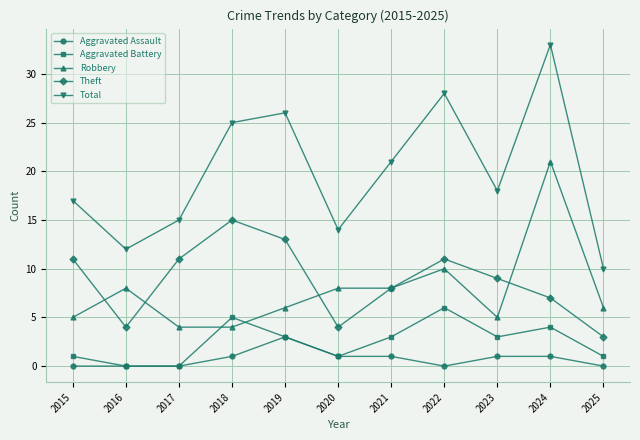

Which series has the largest total across all categories?

Total